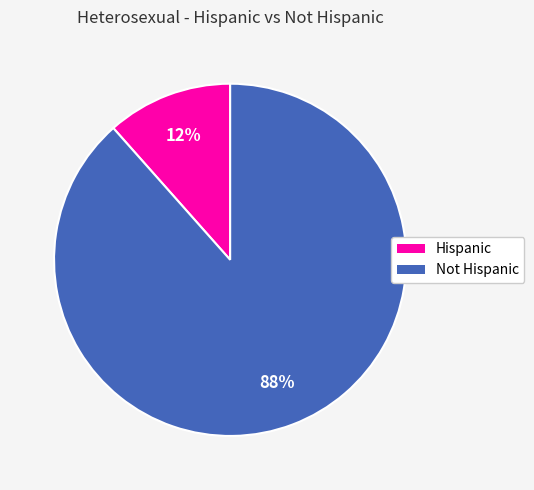

Is it true that Hispanic is 1% of the pie?

False